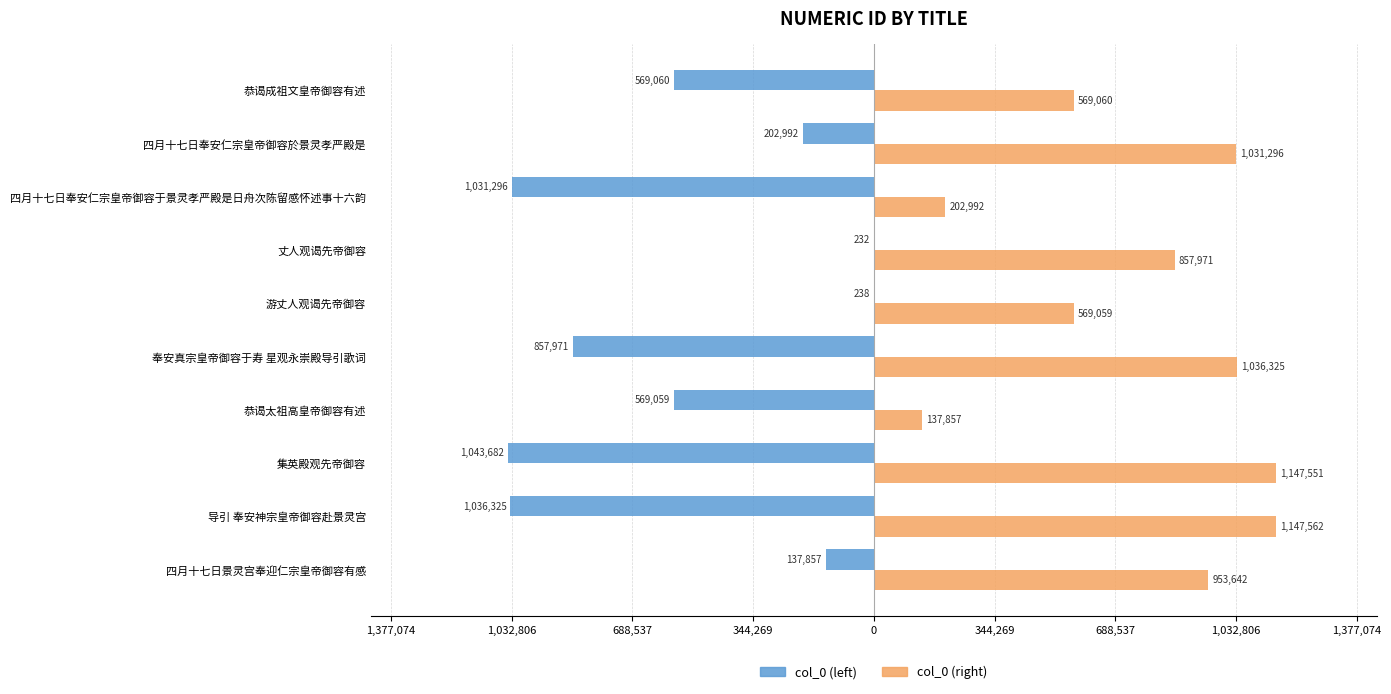

What are all the series names shown in the legend?

col_0 (left), col_0 (right)